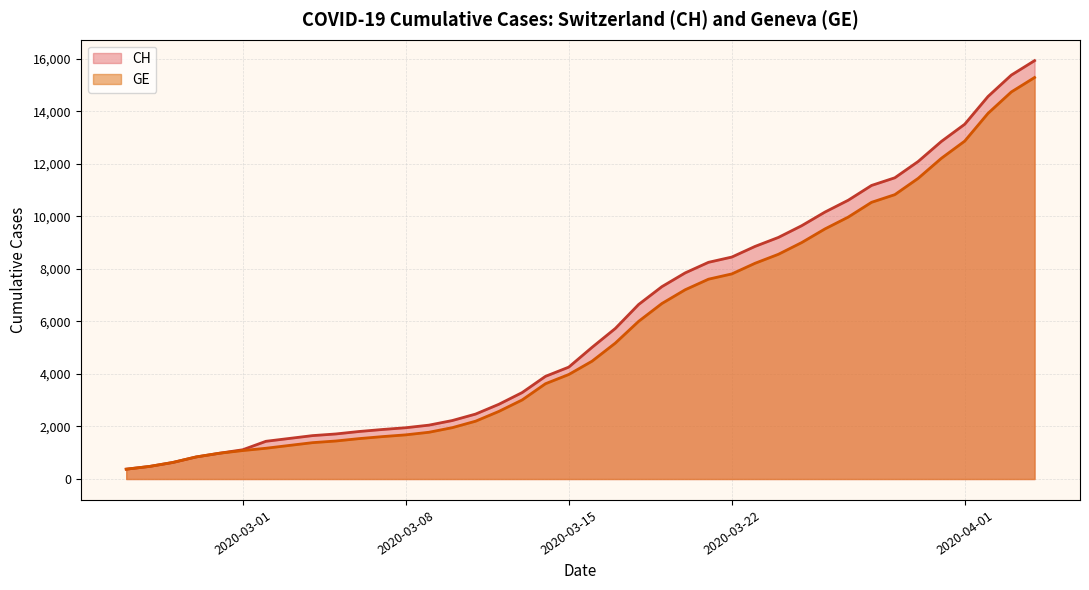

Reading left to right, extract all data points from this chart.

CH: 375	479	630	840	981	1113	1436	1544	1652	1715	1809	1885	1952	2051	2226	2472	2845	3291	3908	4259	5012	5731	6644	7323	7847	8249	8449	8855	9196	9642	10162	10613	11175	11467	12086	12852	13505	14561	15375	15926
GE: 375	479	630	840	981	1083	1171	1278	1384	1447	1538	1614	1681	1780	1955	2201	2574	3010	3627	3978	4485	5174	6002	6681	7205	7607	7807	8213	8554	9000	9520	9971	10533	10825	11444	12210	12863	13919	14733	15284